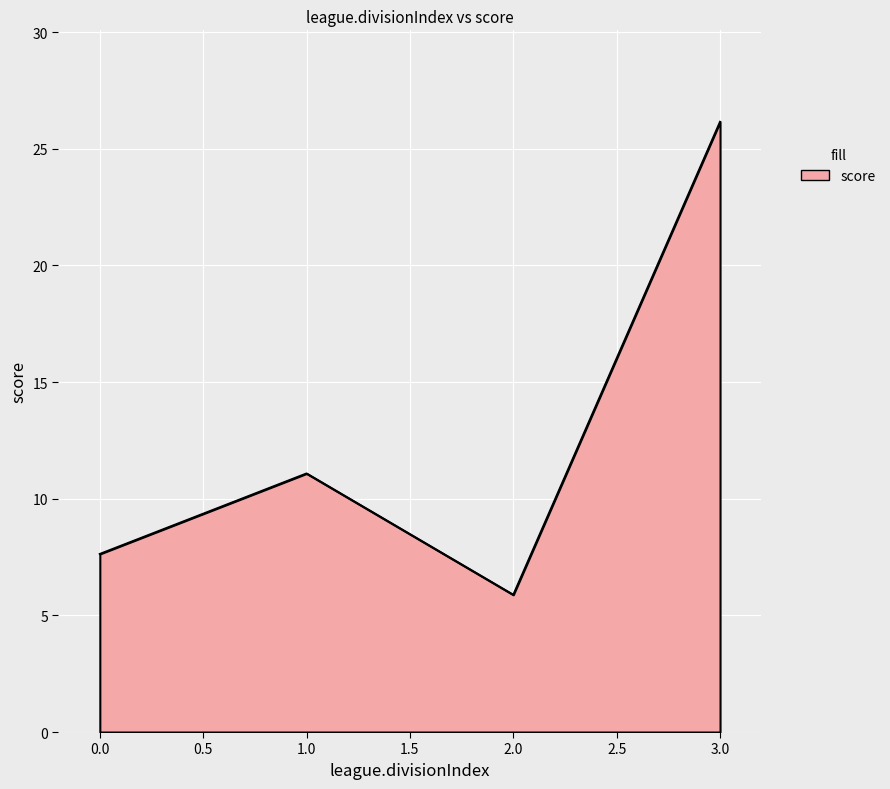

Is it true that the value at 2.0 is 5.9?

True